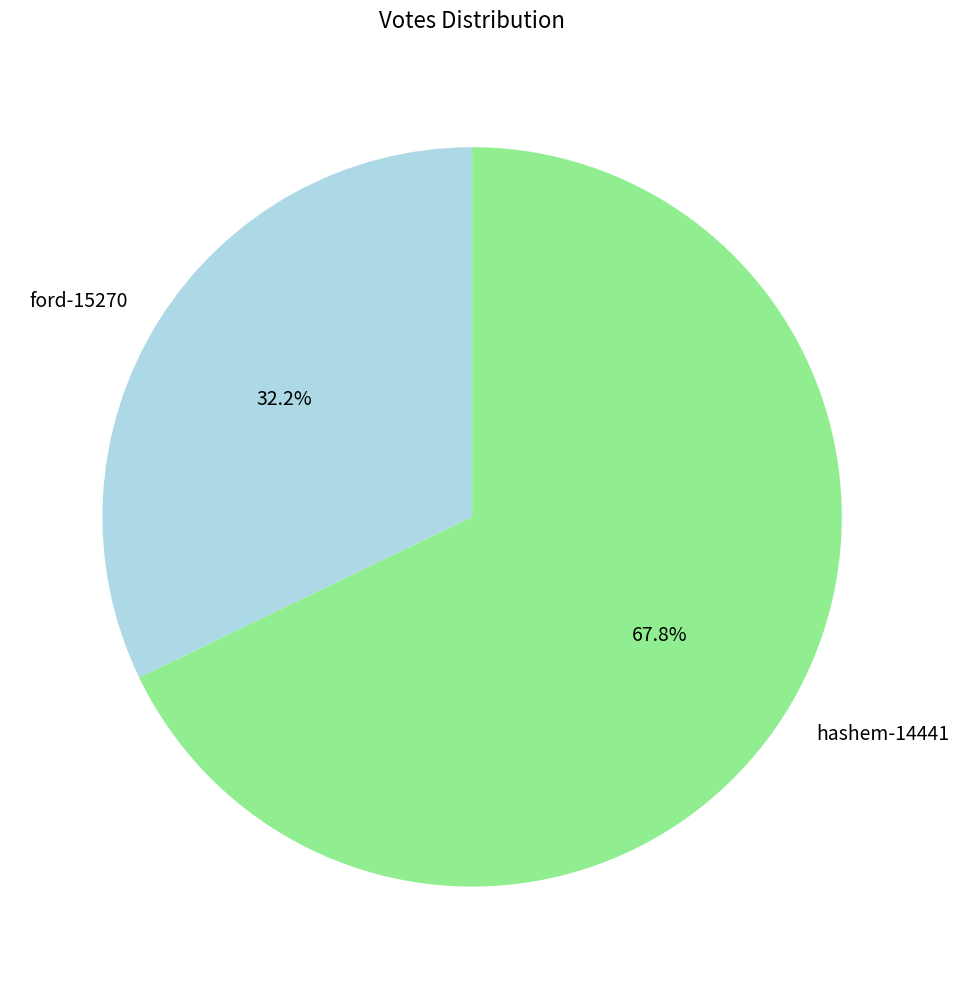

To the nearest percent, what portion does hashem-14441 represent?

68%